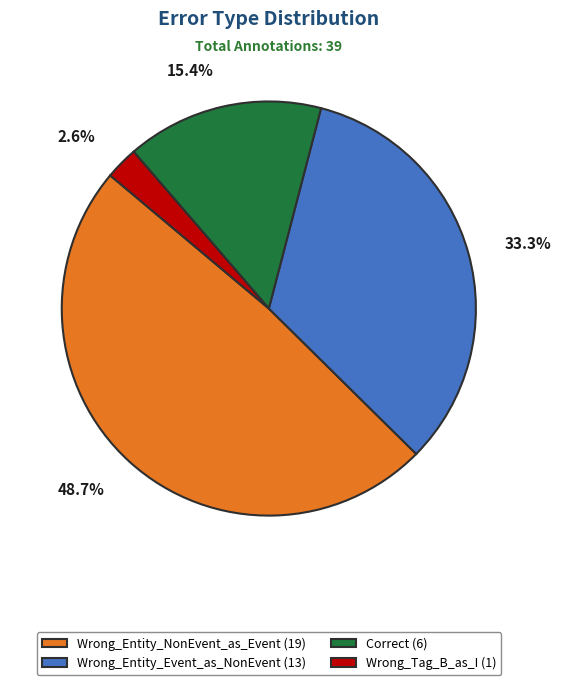

What portion of the pie excludes Correct?

84.6%